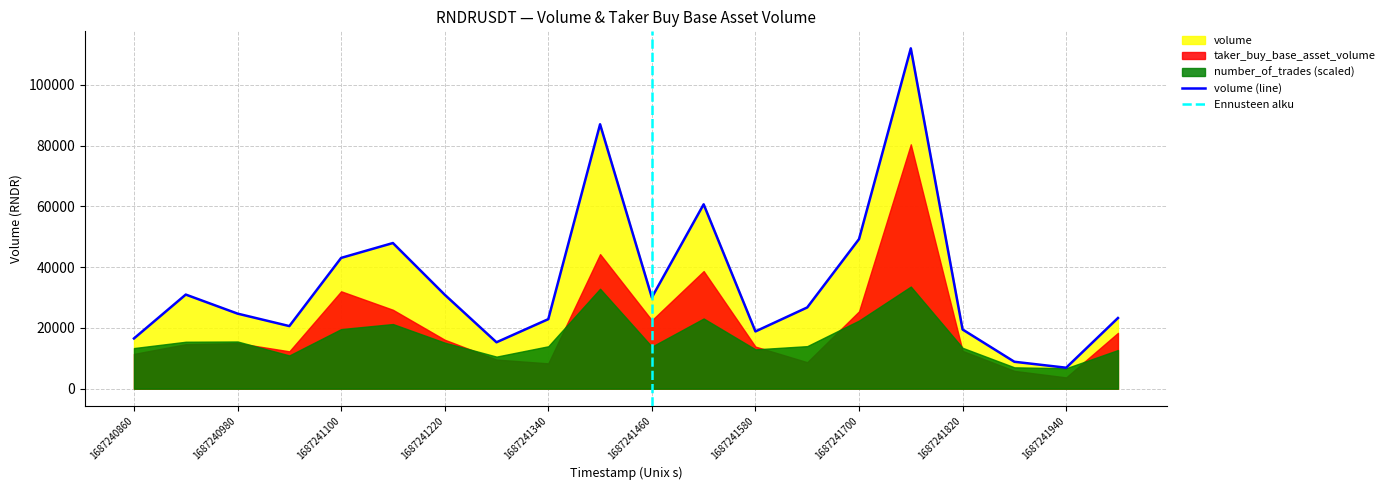

Rank the series by their maximum value, from highest to lowest.

volume, taker_buy_base_asset_volume, number_of_trades